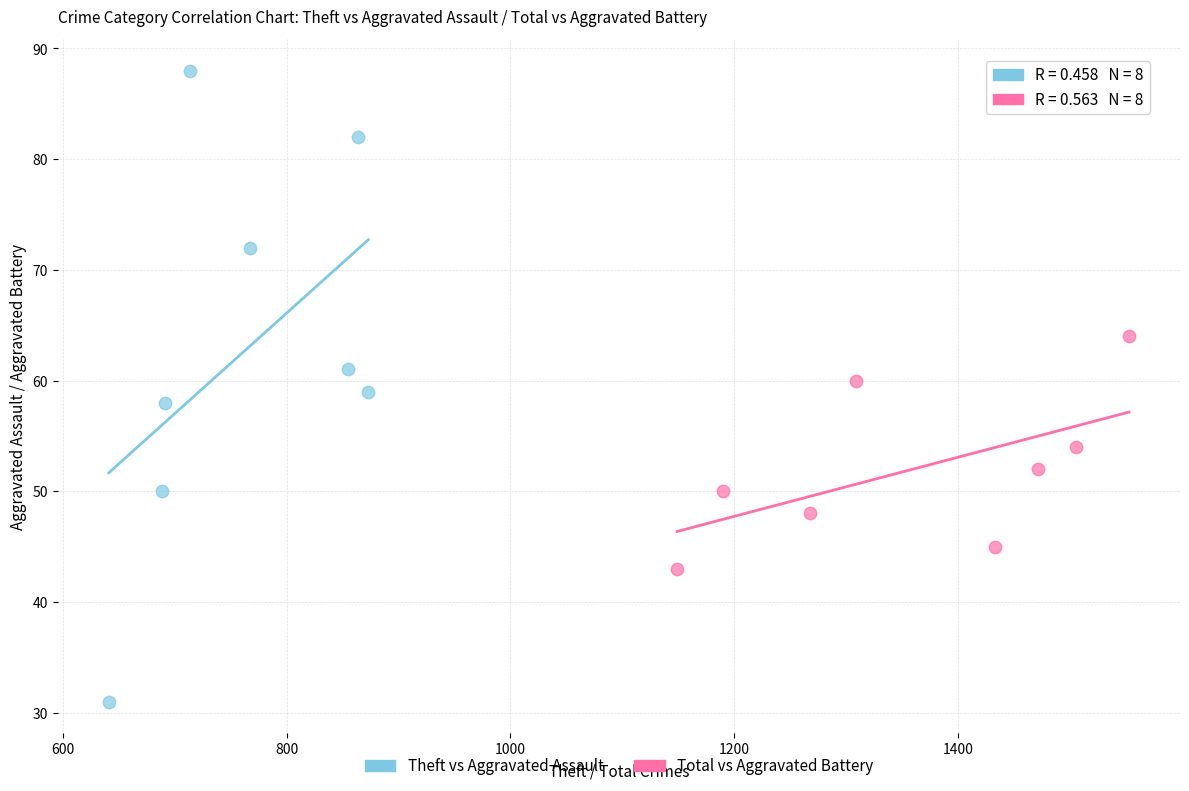

Which series reaches the minimum Y coordinate?

Theft vs Aggravated Assault